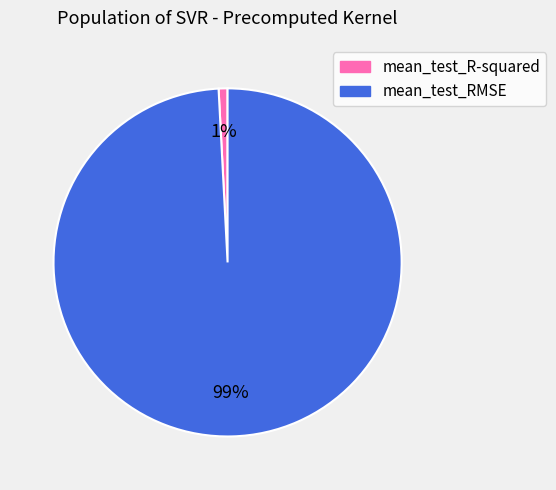

Rank the categories by value from lowest to highest.

mean_test_R-squared, mean_test_RMSE